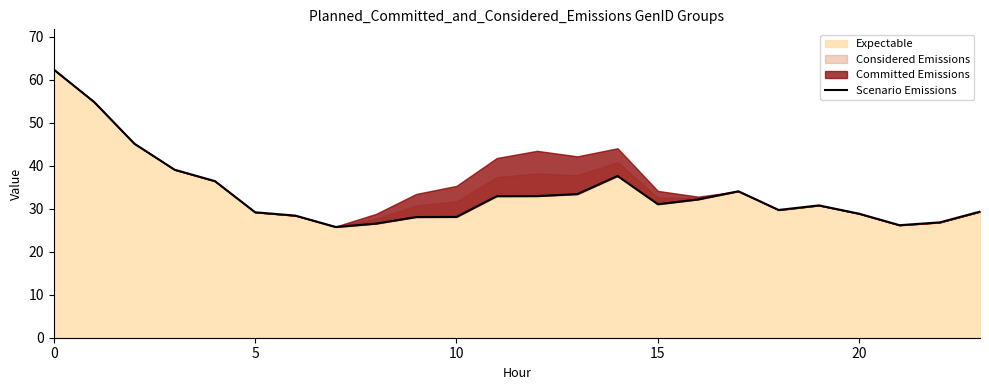

How many values are below 31?

12